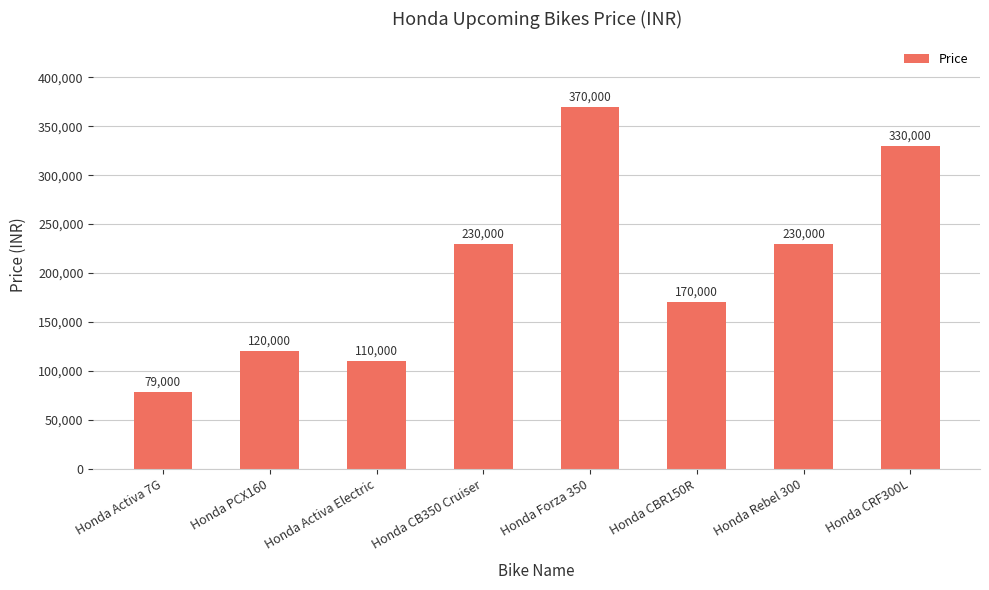

What is the smallest value displayed?

79000